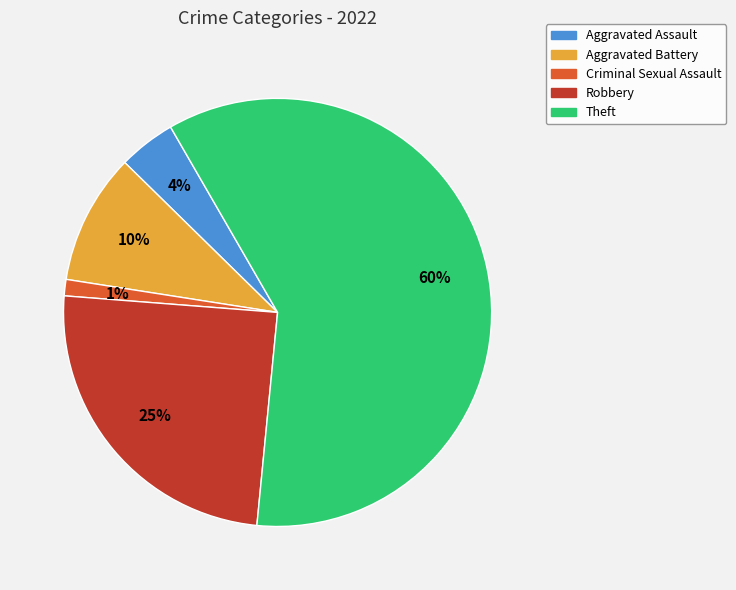

The Theft slice represents 65% of the pie. True or false?

False